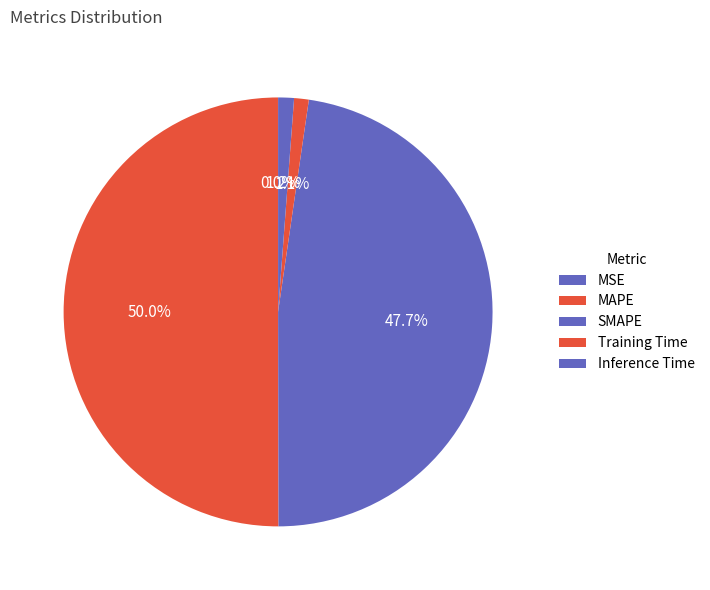

To the nearest percent, what is the combined percentage of Training Time and MSE?

1%